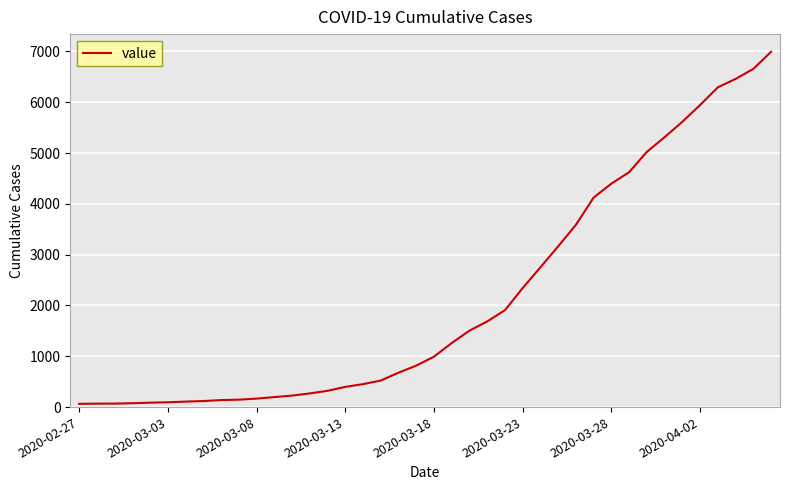

What is the difference between the second highest and second lowest values?

6589